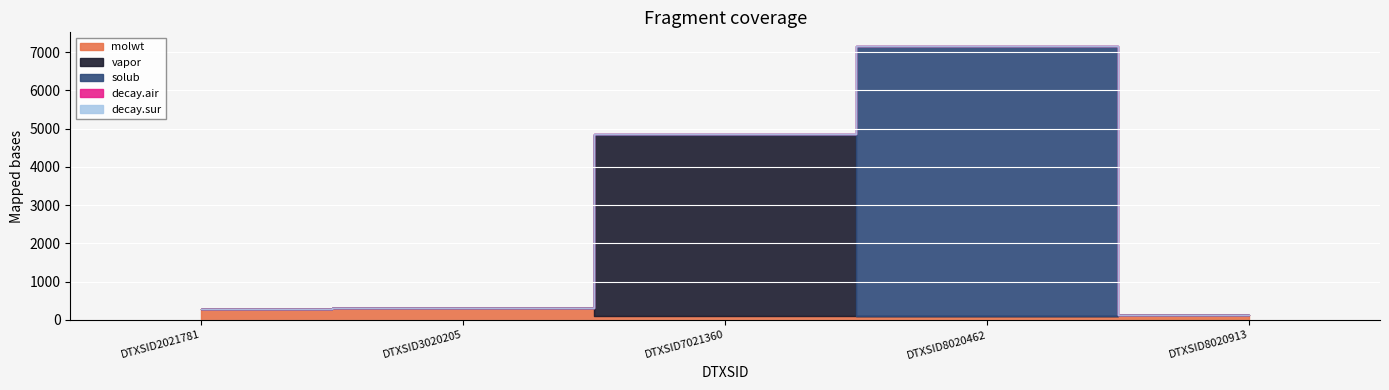

Read the decay.air value at DTXSID2021781.

0.5